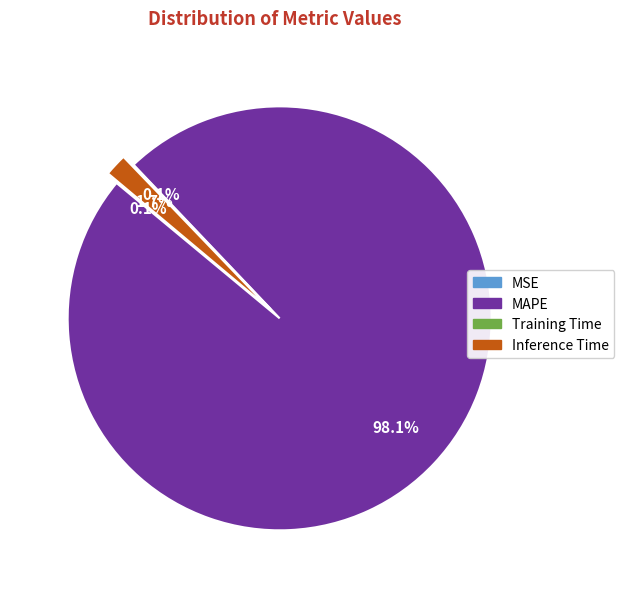

True or false: Inference Time accounts for 9% of the total.

False